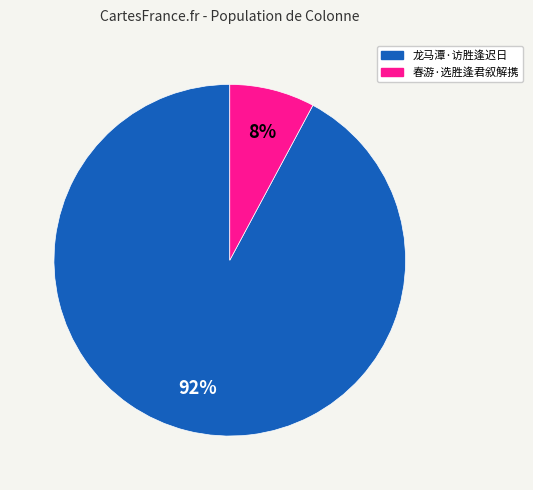

To the nearest percent, what portion does 龙马潭·访胜逢迟日 represent?

92%